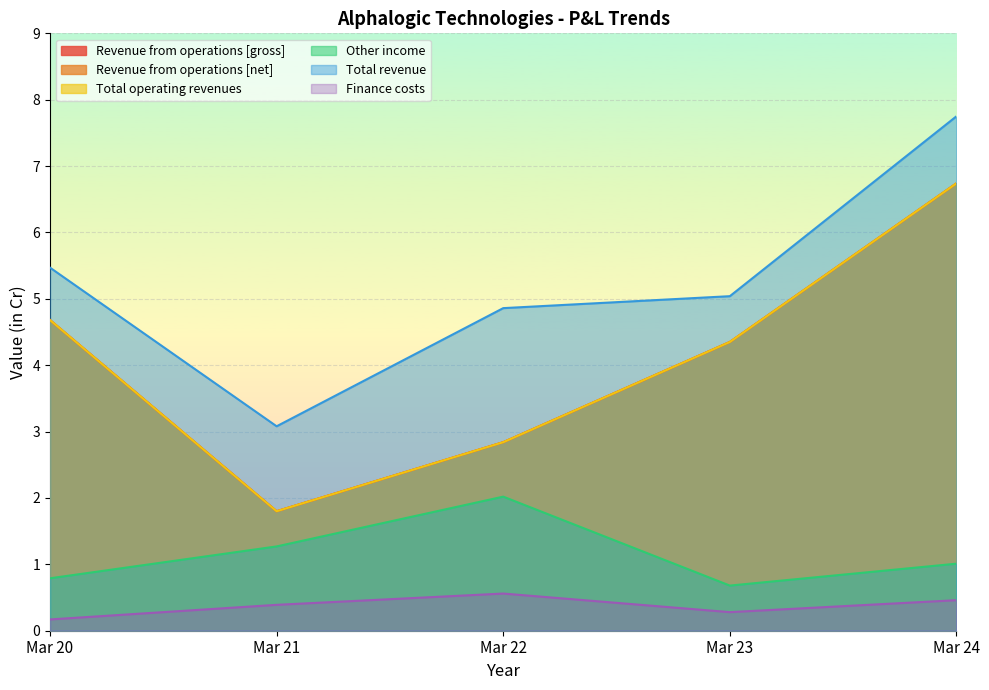

What is the value of the Other income point at the 3rd from the left?

2.0